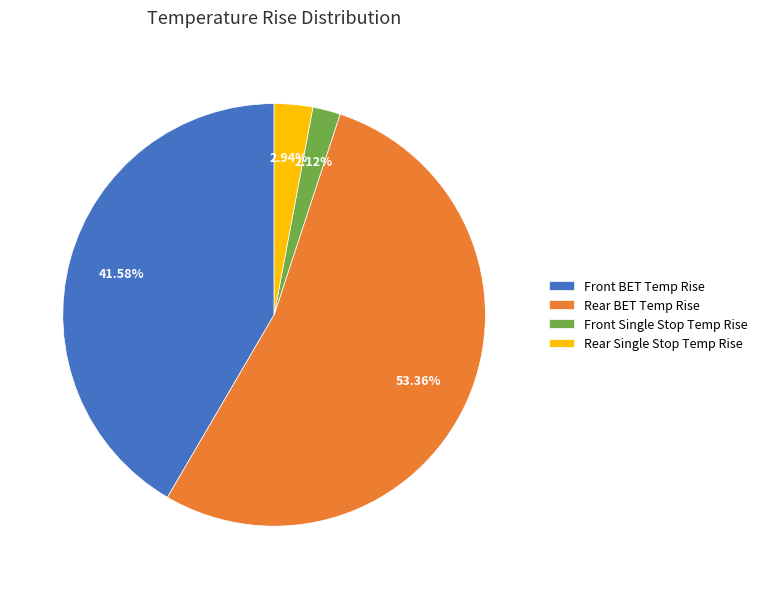

Between Front BET Temp Rise and Rear BET Temp Rise, which is larger?

Rear BET Temp Rise